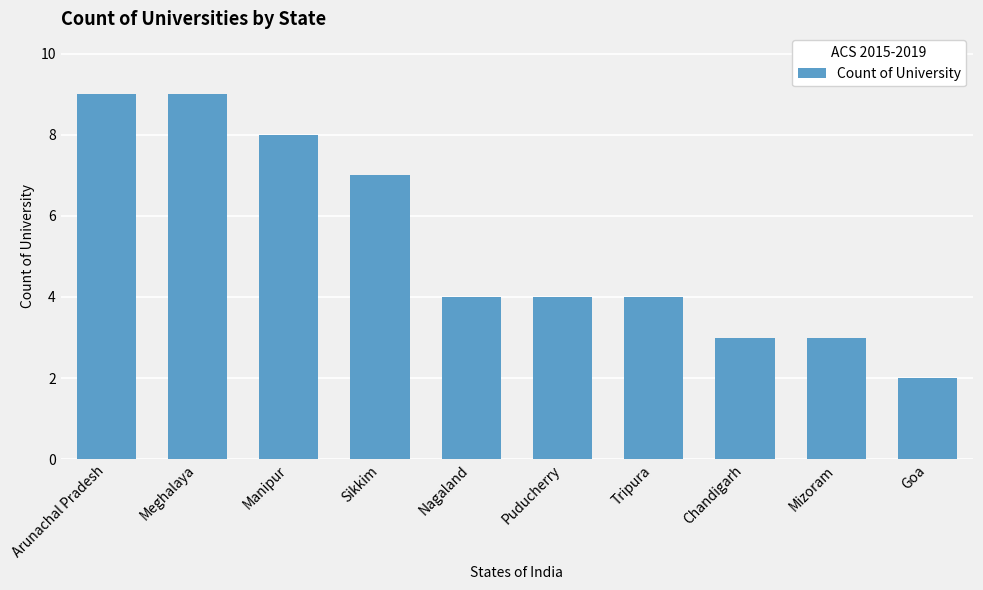

The value at Manipur is 8. True or false?

True